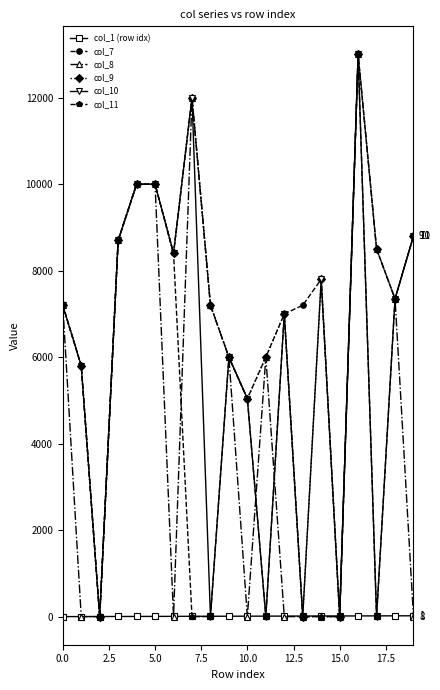

At how many categories does at least one series exceed 8037?

8